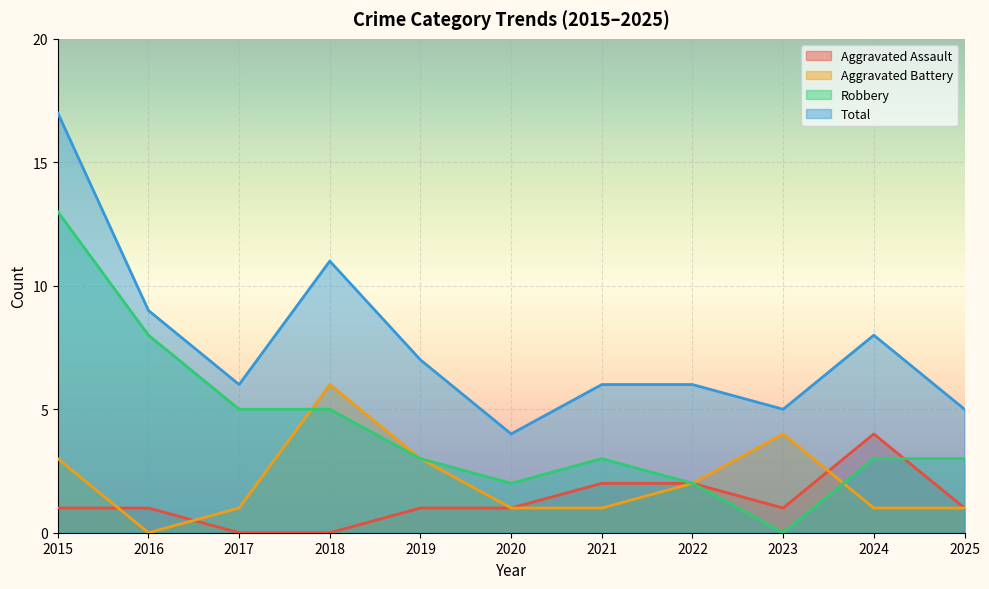

At which label does Robbery first exceed 3?

2015